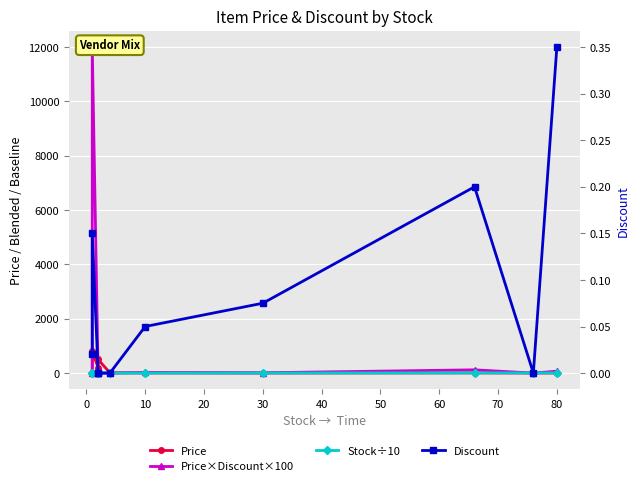

How many categories are shown in the chart?

10